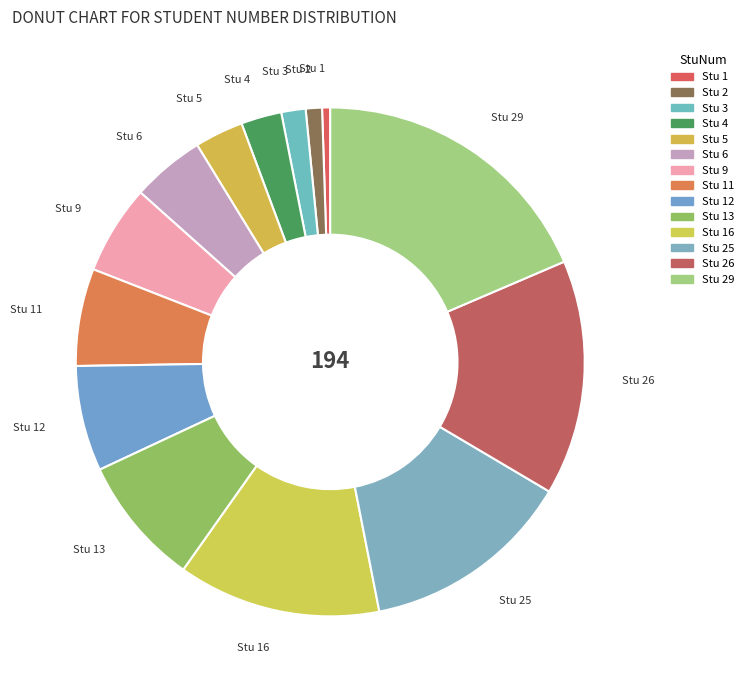

How many segments does this pie chart have?

14